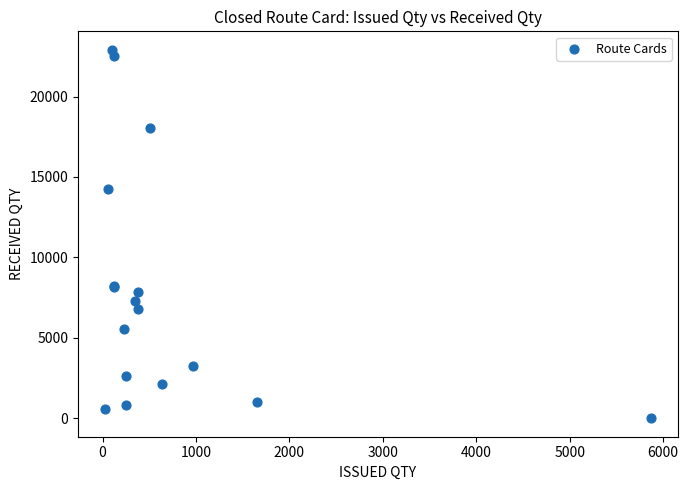

What Y value in the scatter plot is closest to 11454?

14263